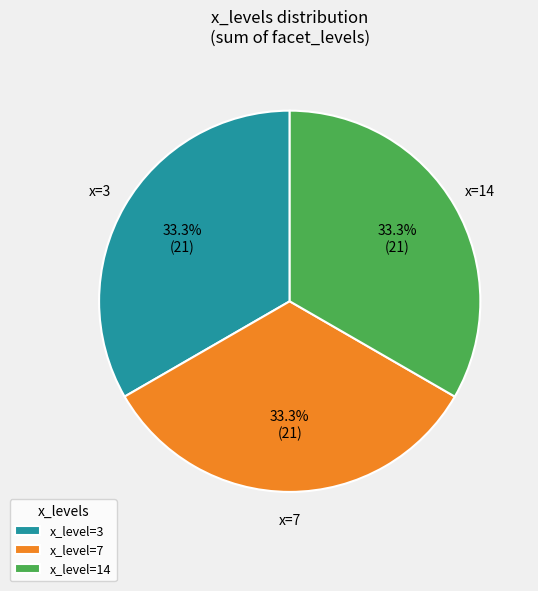

How much of the chart is everything except x_level=7?

66.7%